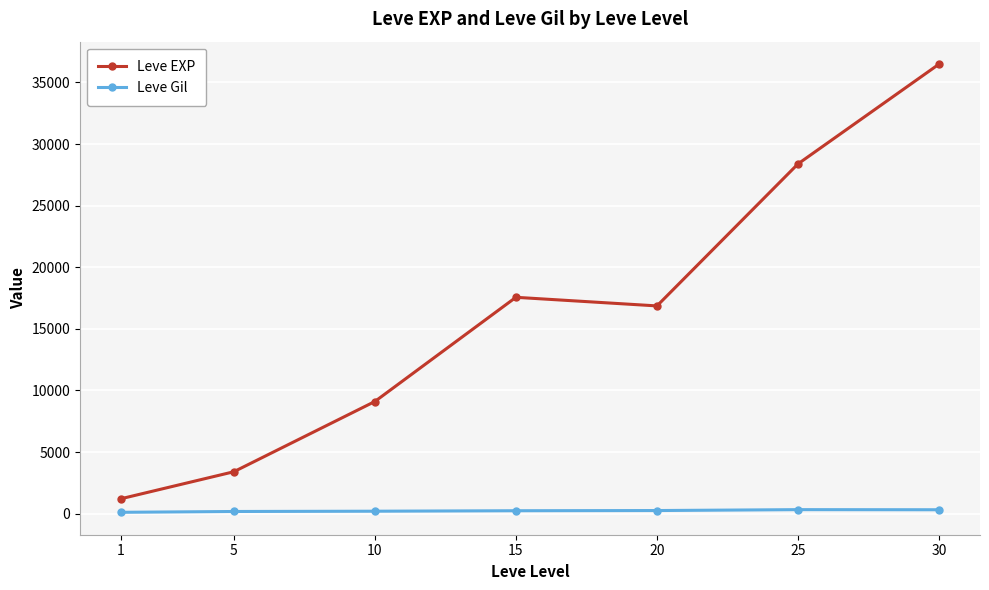

True or false: Leve Gil and Leve EXP intersect in this chart.

False